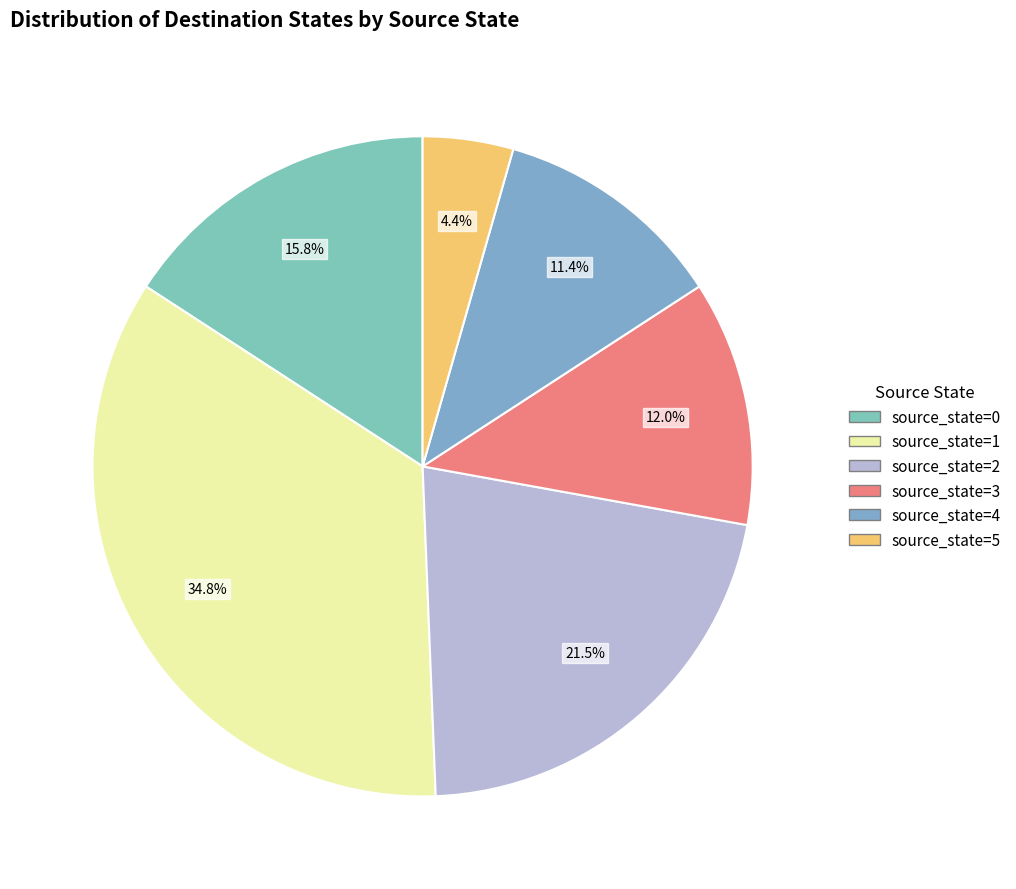

Which category has the smallest portion of the pie?

source_state=5